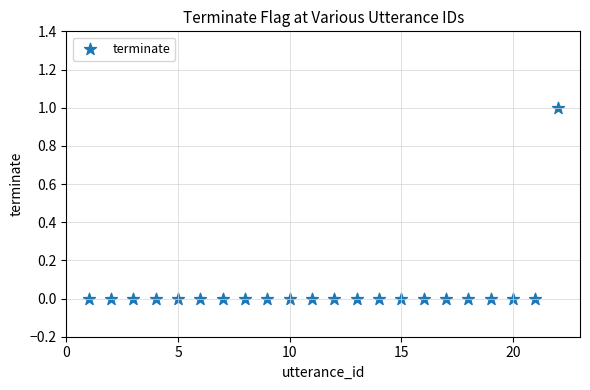

What is the range of X values (max minus min)?

21